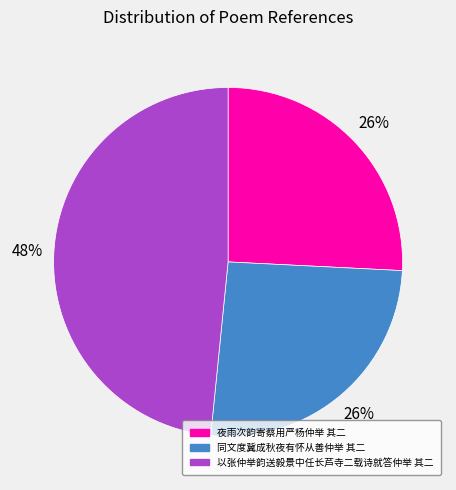

Which has a higher value, 夜雨次韵寄蔡用严杨仲举 其二 or 以张仲举韵送毅景中任长芦寺二载诗就答仲举 其二?

以张仲举韵送毅景中任长芦寺二载诗就答仲举 其二